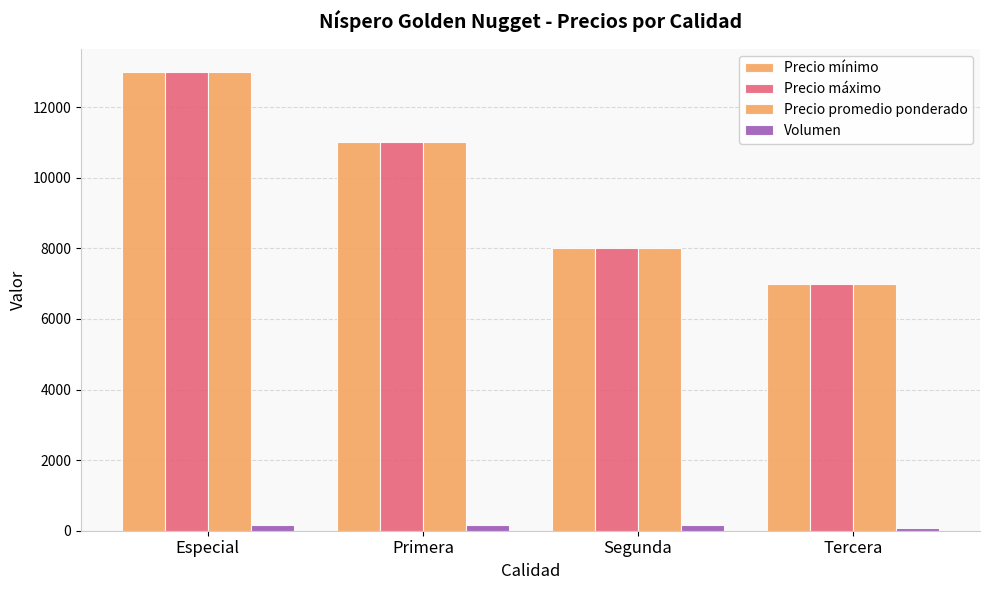

List the series in order of their peak value, lowest first.

Volumen, Precio mínimo, Precio máximo, Precio promedio ponderado